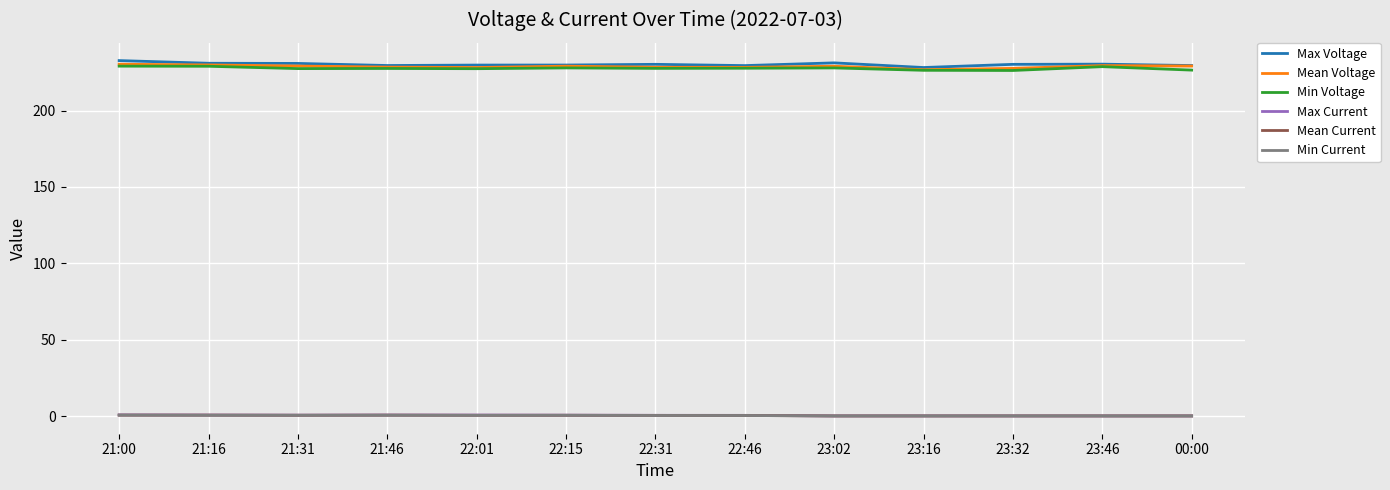

At how many categories does at least one series exceed 183?

13